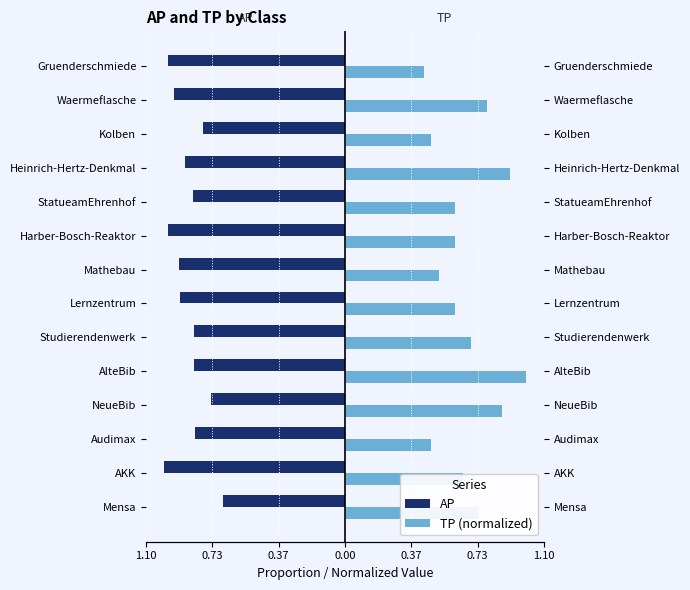

Is the value of AP at AKK greater than the value of TP (normalized) at Kolben?

No